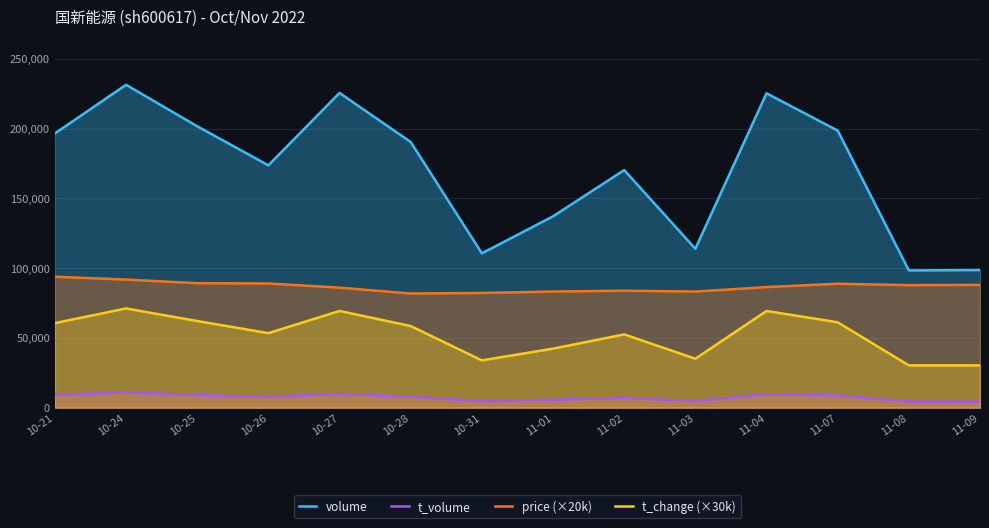

What is the difference between the maximum and minimum values in the price (×20k) series?

12000.0